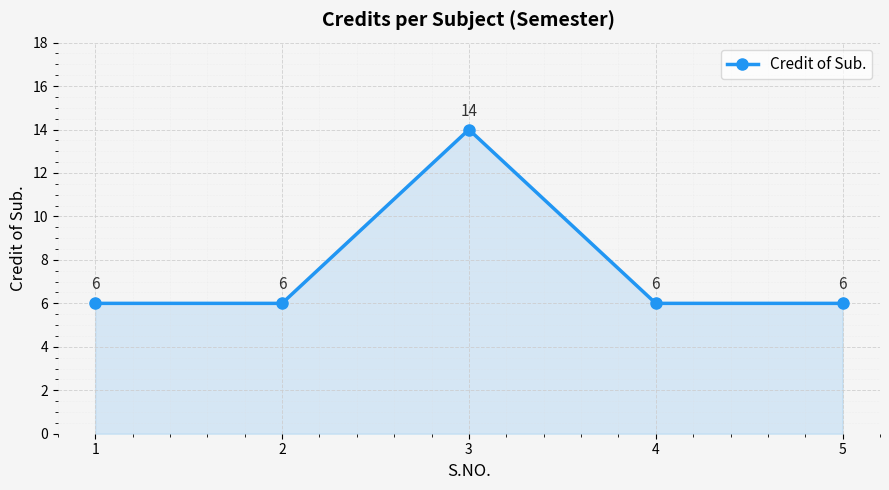

Approximately how many times larger is the value at 4 compared to 2?

1.0